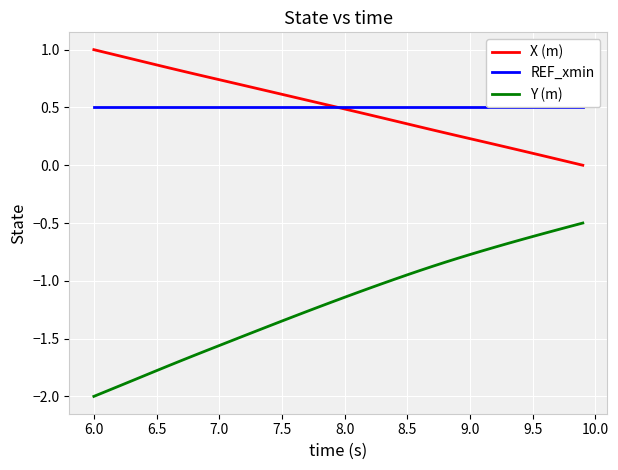

True or false: REF_xmin and Y (m) intersect in this chart.

False